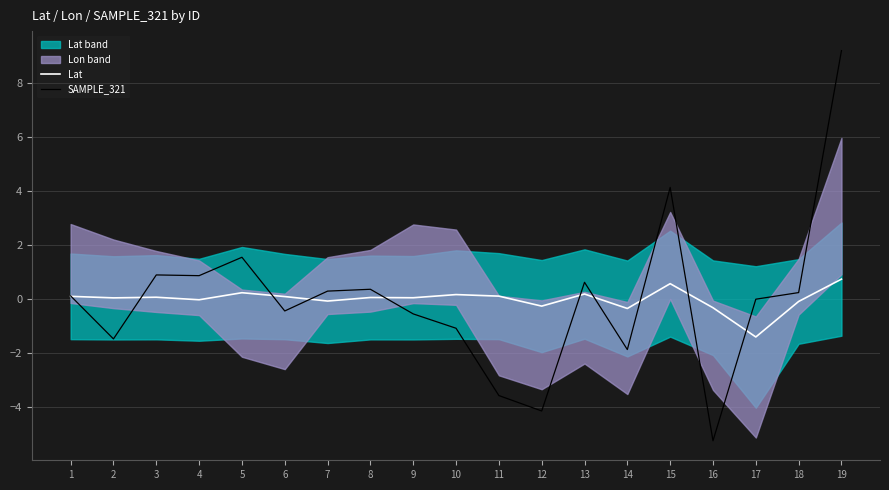

Rank the series at 6 from lowest to highest value.

SAMPLE_321, Lat